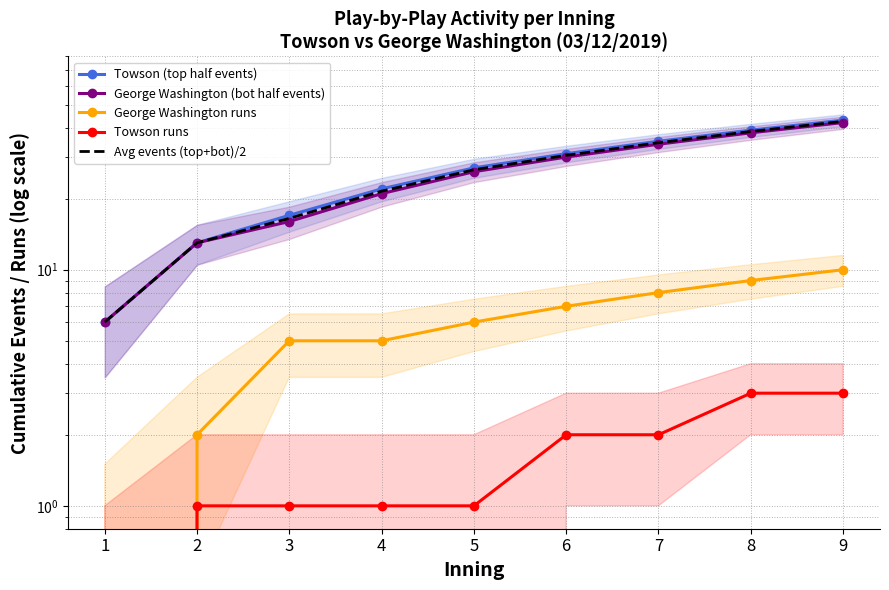

What is the minimum value for George Washington (bot half events)?

6.0